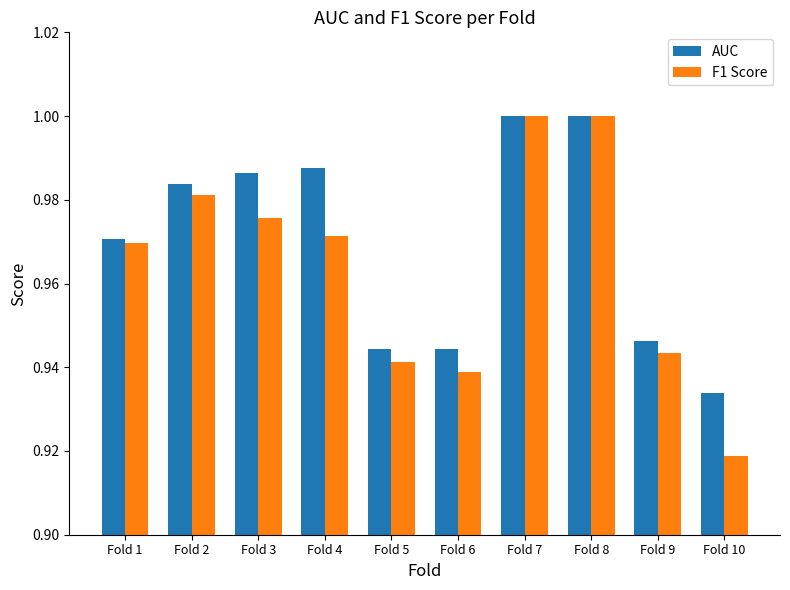

How many groups of bars are there?

10